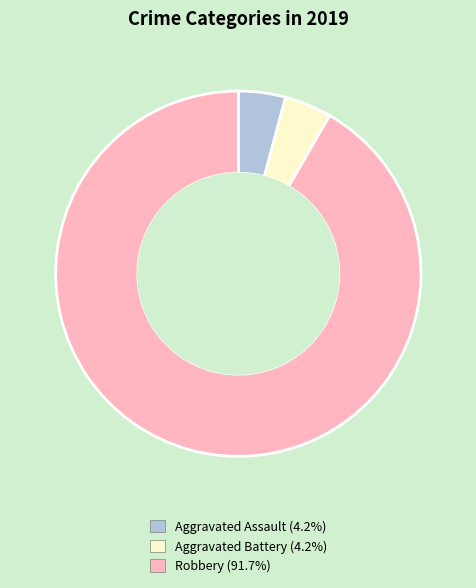

How many slices are in this pie chart?

3